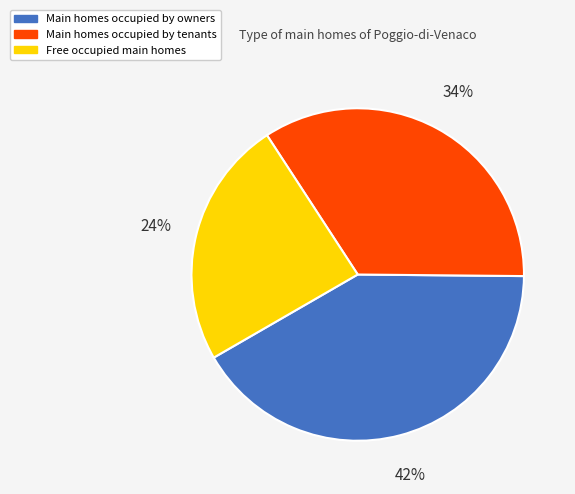

How many segments does this pie chart have?

3